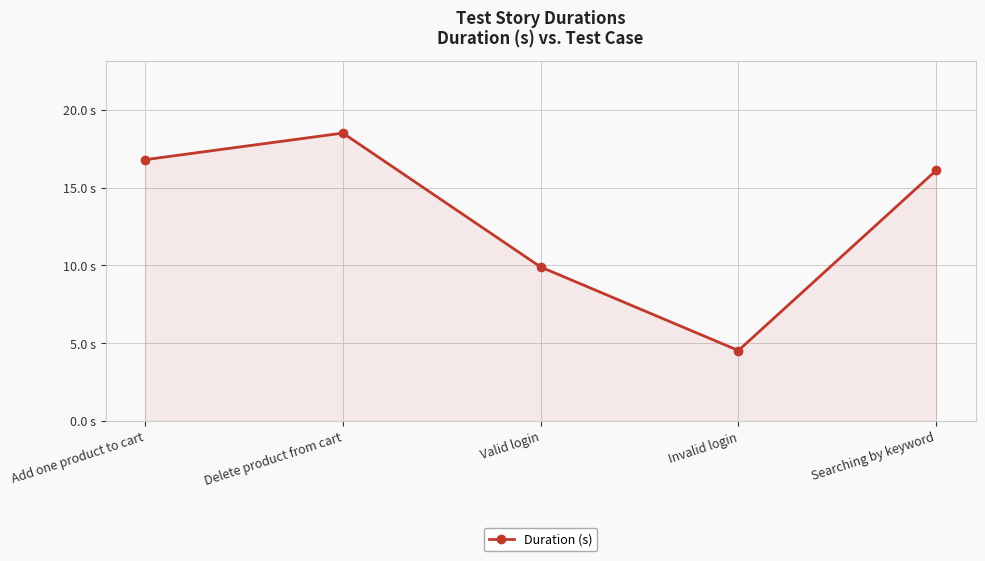

How many lines are shown in the chart?

1